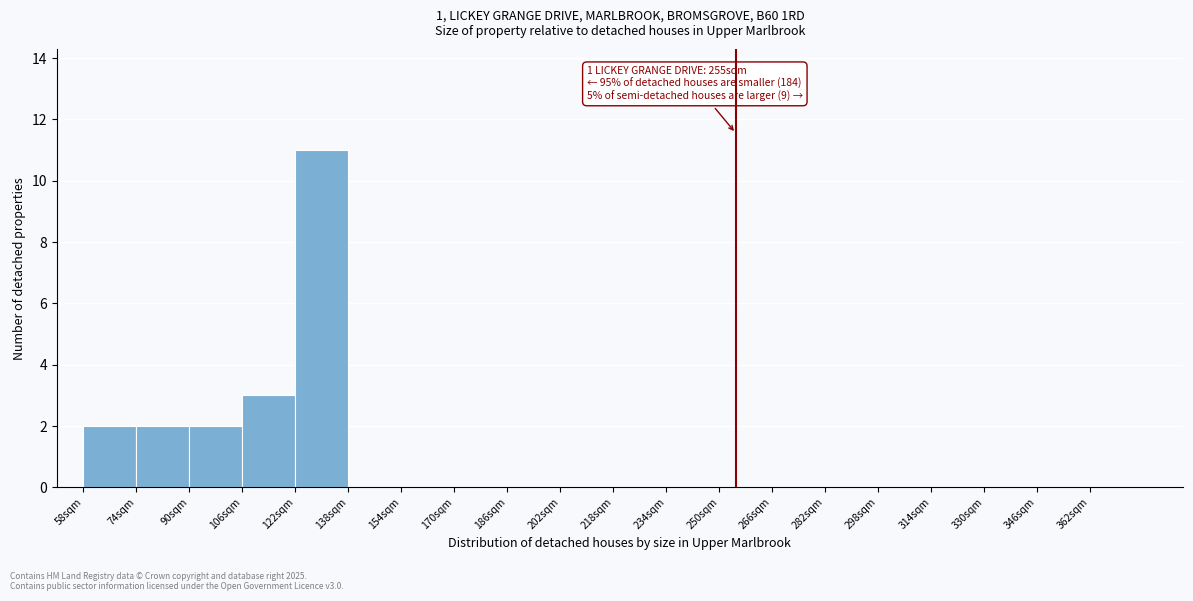

Which range on the x-axis has the tallest bar?

122 to 138